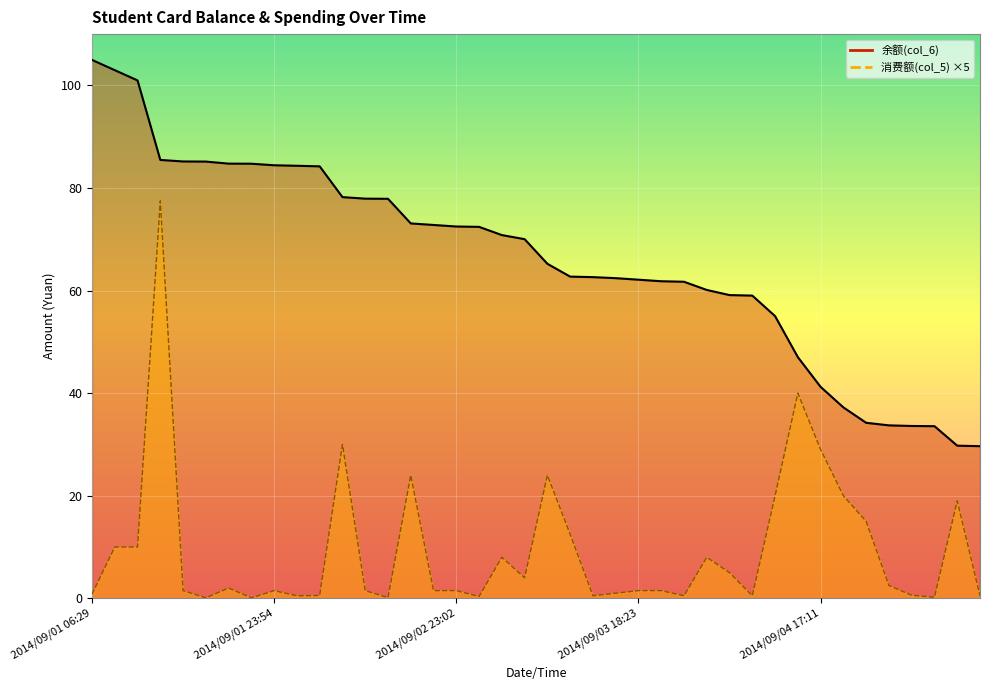

At which label is 余额(col_6) closest to 67?

2014/09/03 11:55